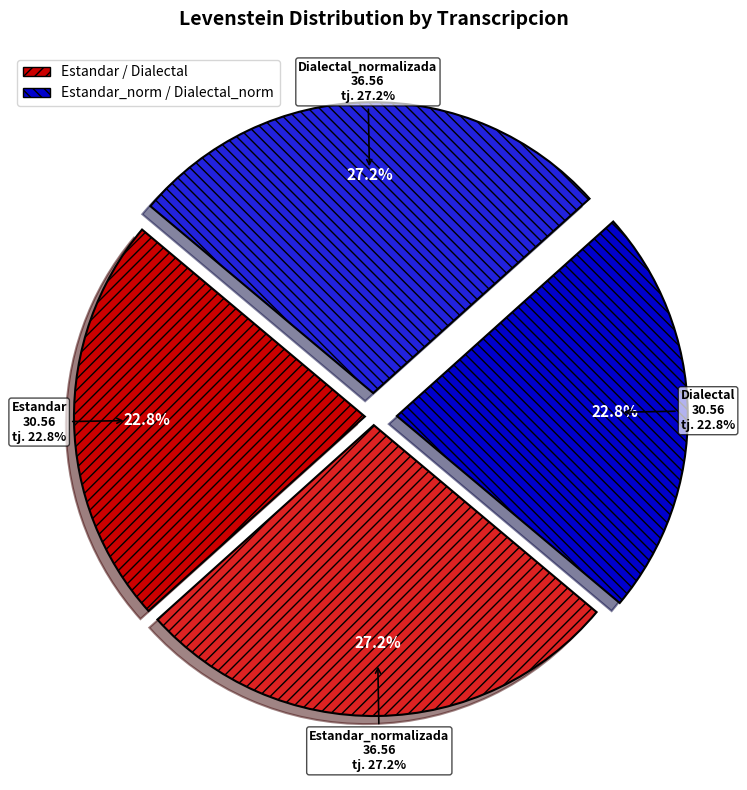

What percentage is the Dialectal slice, to the nearest percent?

23%